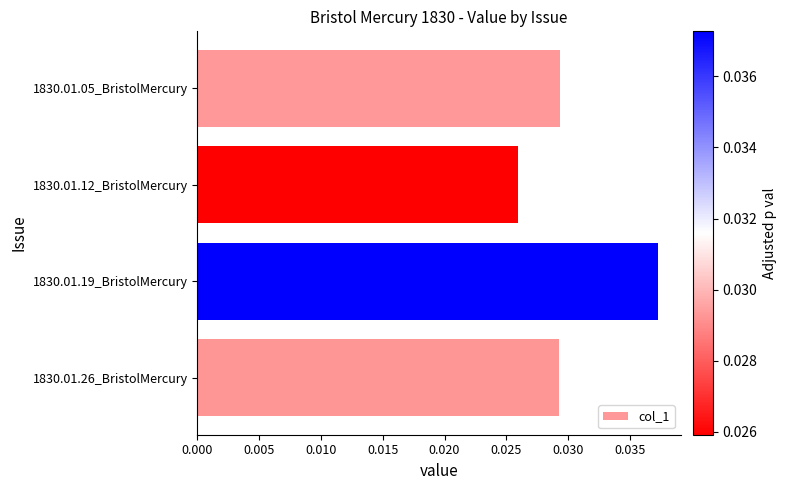

What is the label of the 4th bar from the top?

1830.01.26_BristolMercury